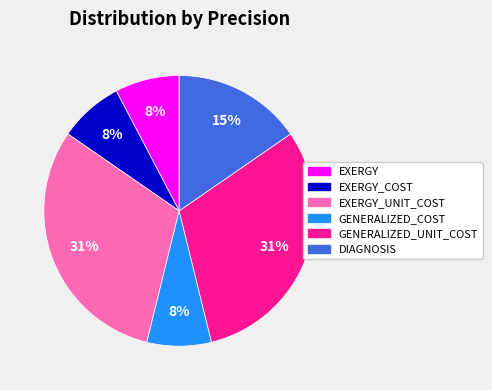

Does any single category account for the majority?

No